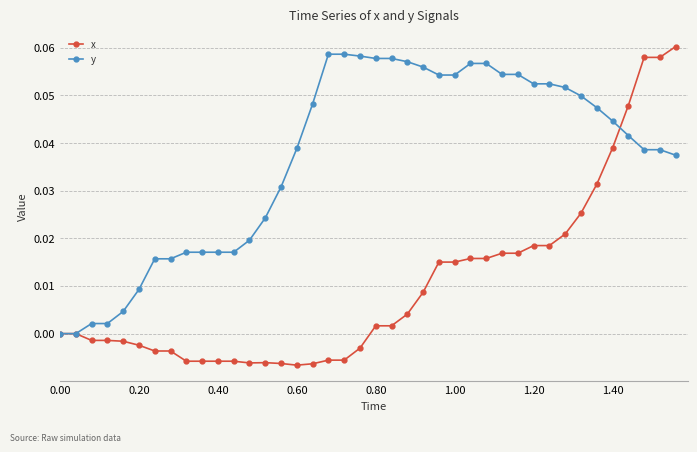

Rank the series by their average value, from lowest to highest.

x, y